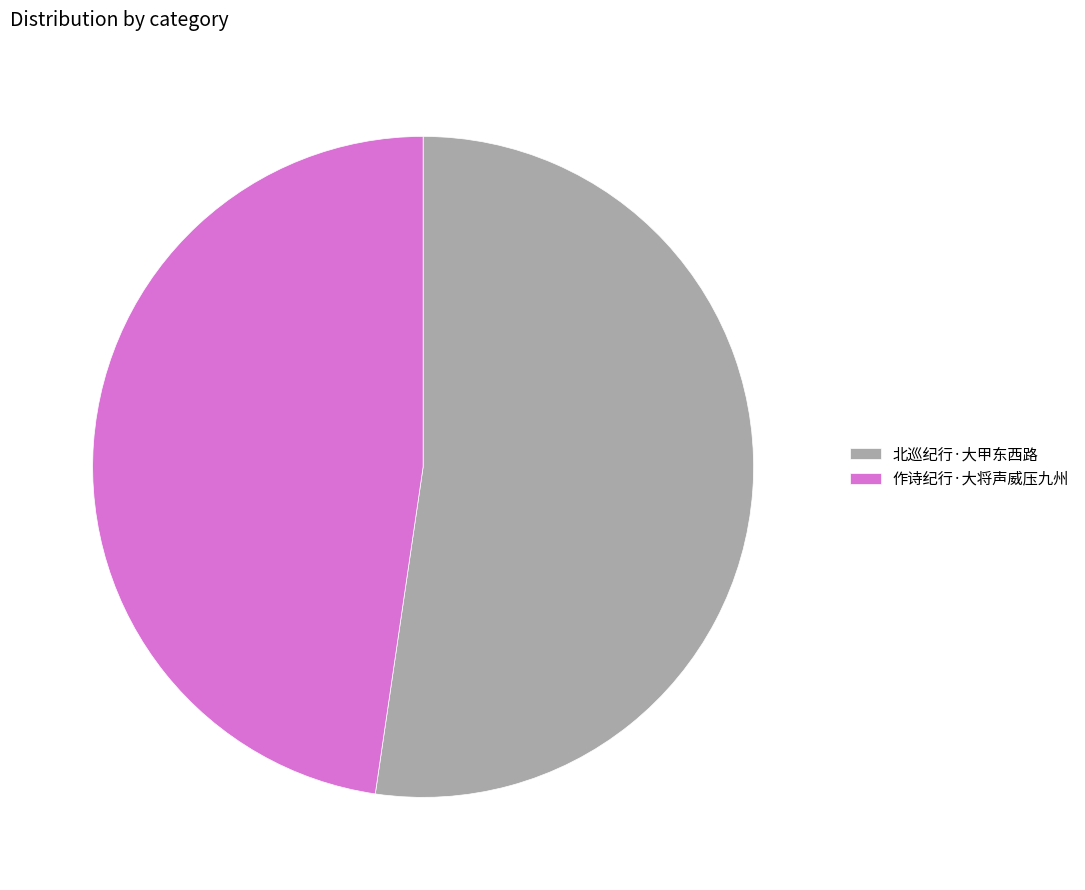

Is 作诗纪行·大将声威压九州 the majority of the pie?

No